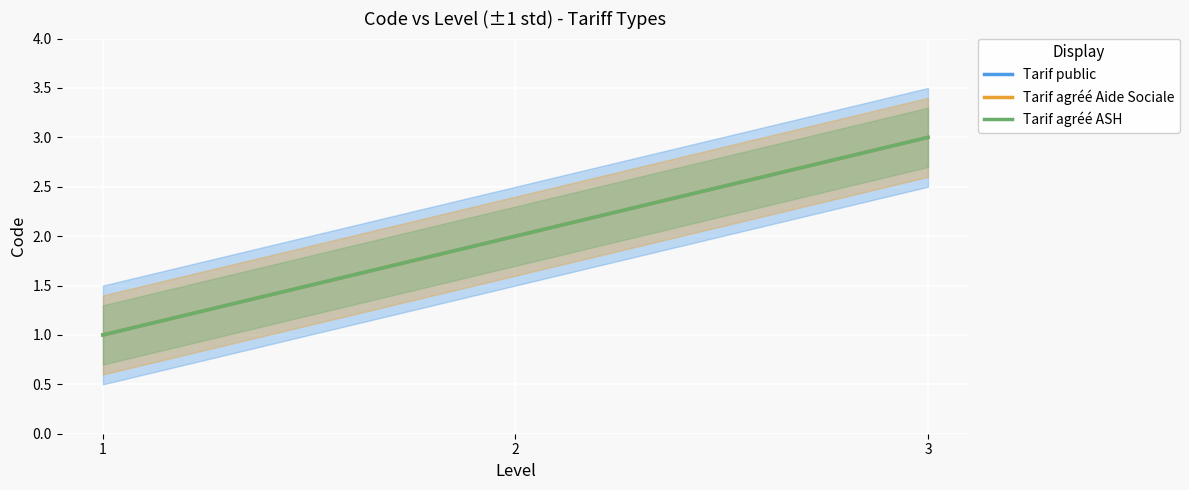

Reading left to right, extract all data points from this chart.

Tarif public: 1	2	3
Tarif agréé Aide Sociale: 1	2	3
Tarif agréé ASH: 1	2	3